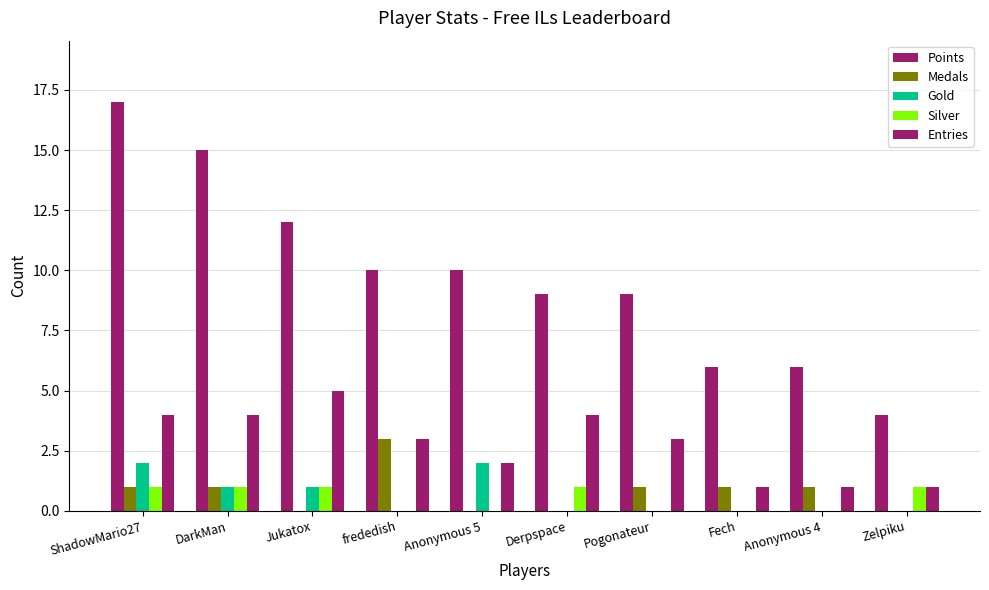

Count the number of categories in the chart.

10